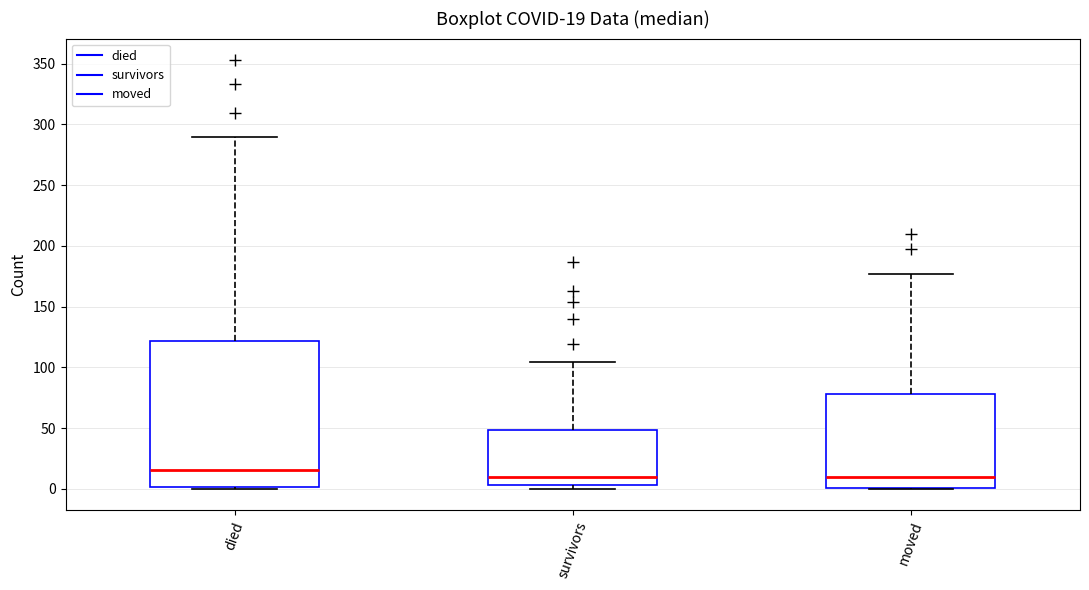

Which box is the tallest, from its lower edge to its upper edge?

died